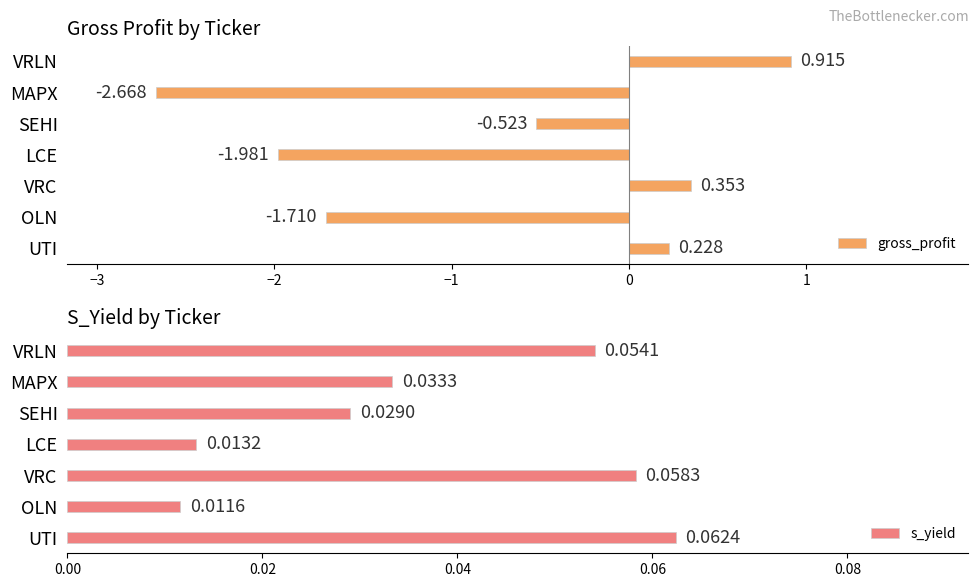

Rank the categories by gross_profit value from highest to lowest.

VRLN, VRC, UTI, SEHI, OLN, LCE, MAPX